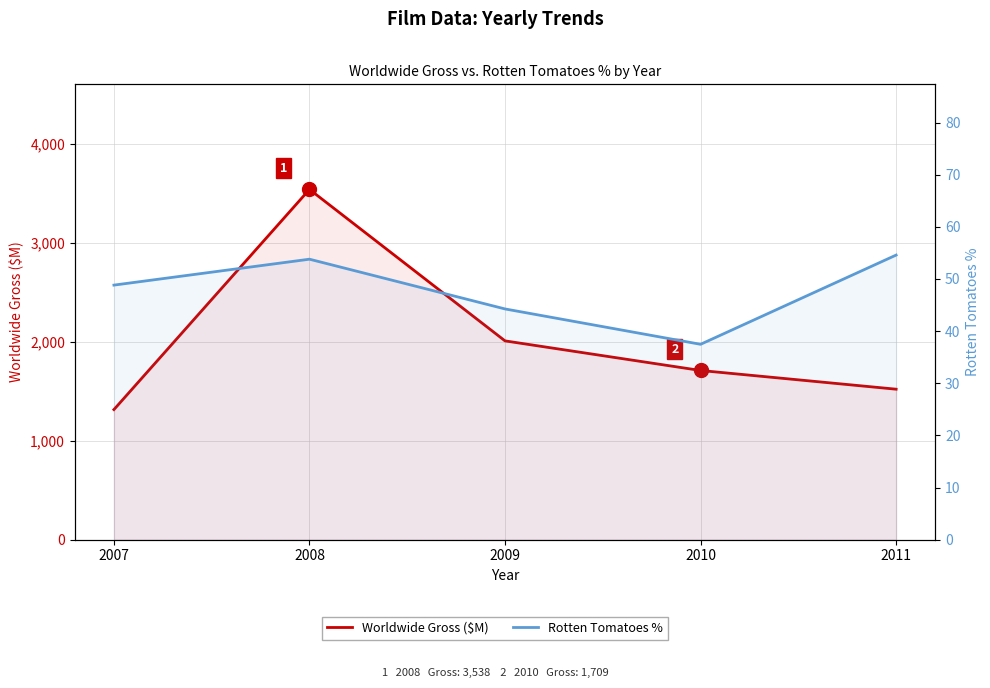

How many series are shown in this chart?

2